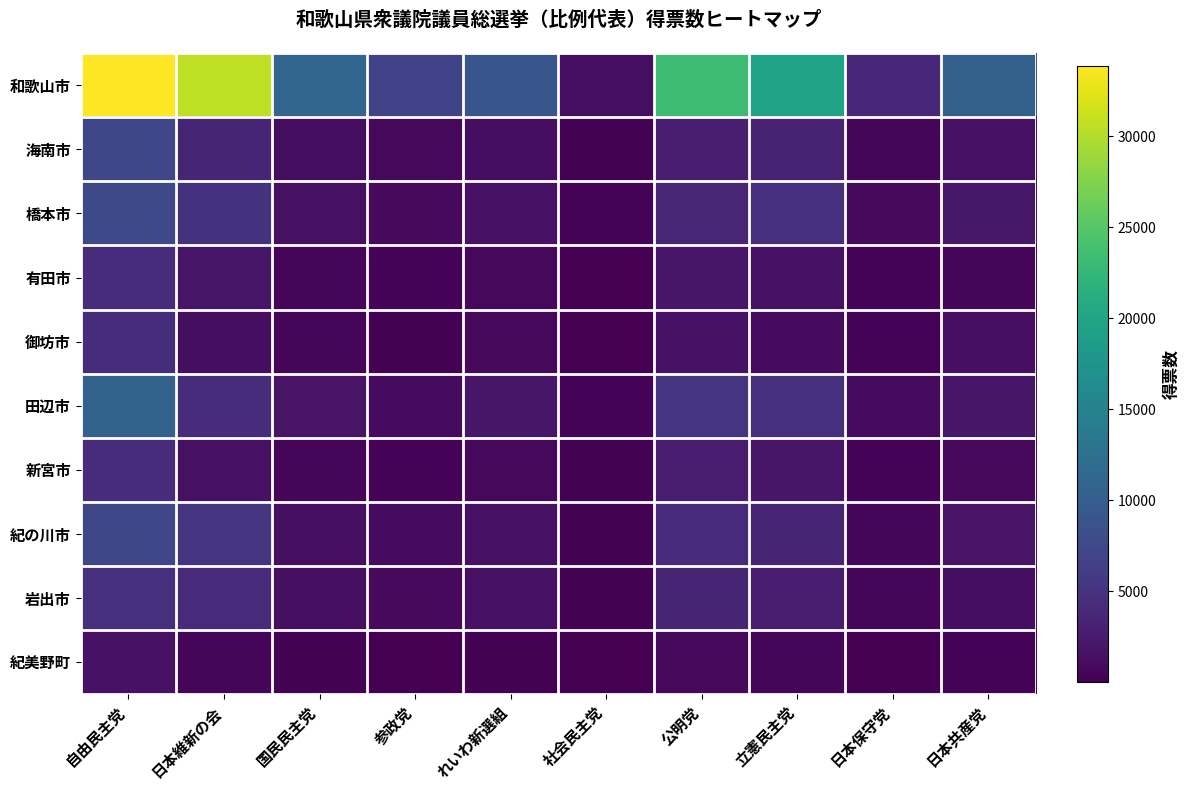

Which series has the widest spread of values?

和歌山市